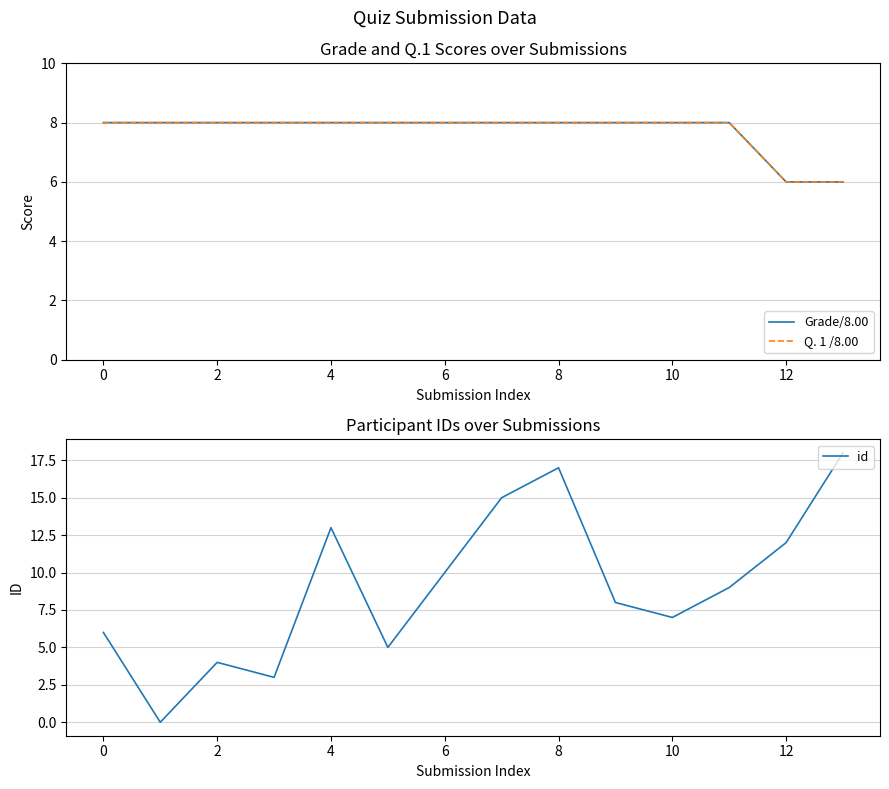

Which series has the widest spread of values?

id